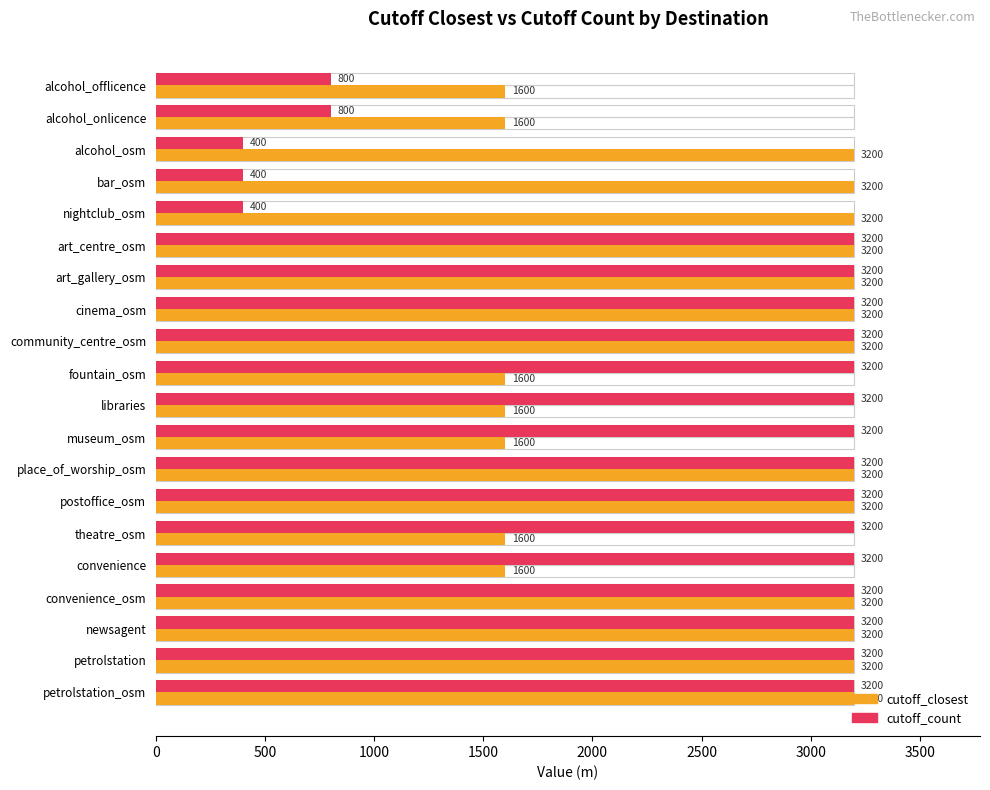

Count the number of categories in the chart.

20